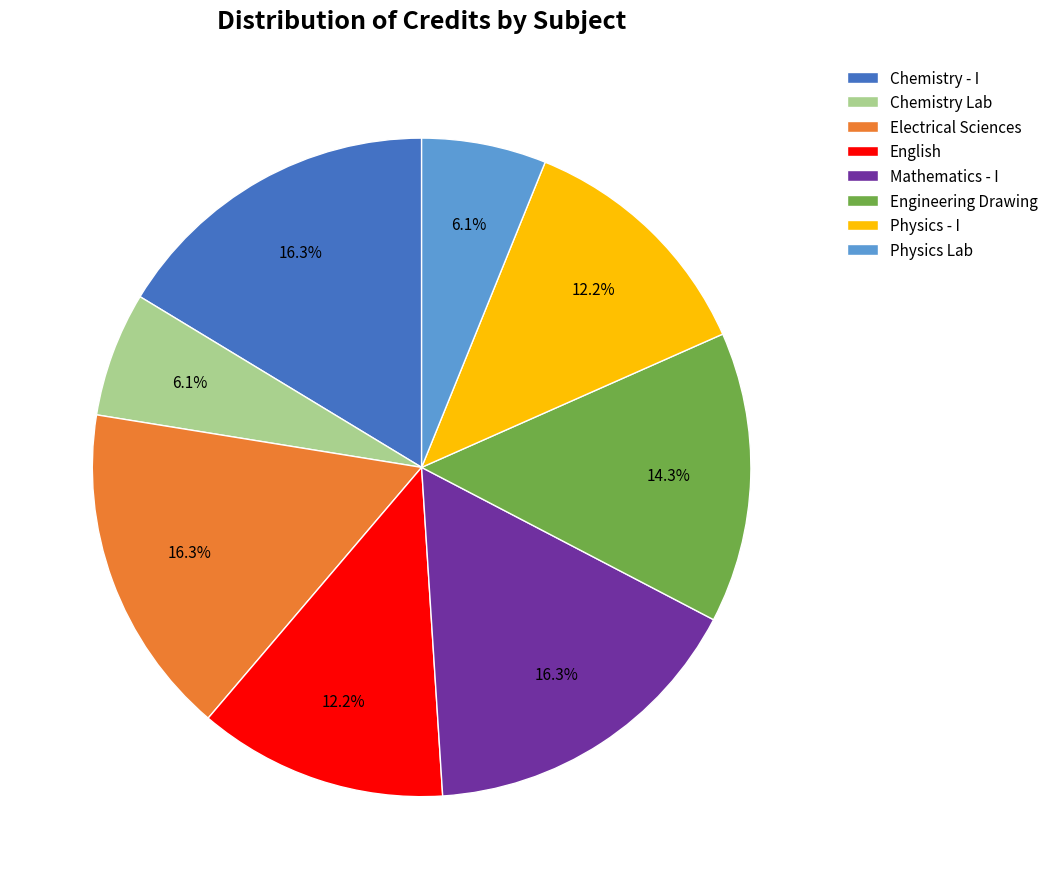

Does Engineering Drawing account for over 50% of the chart?

No